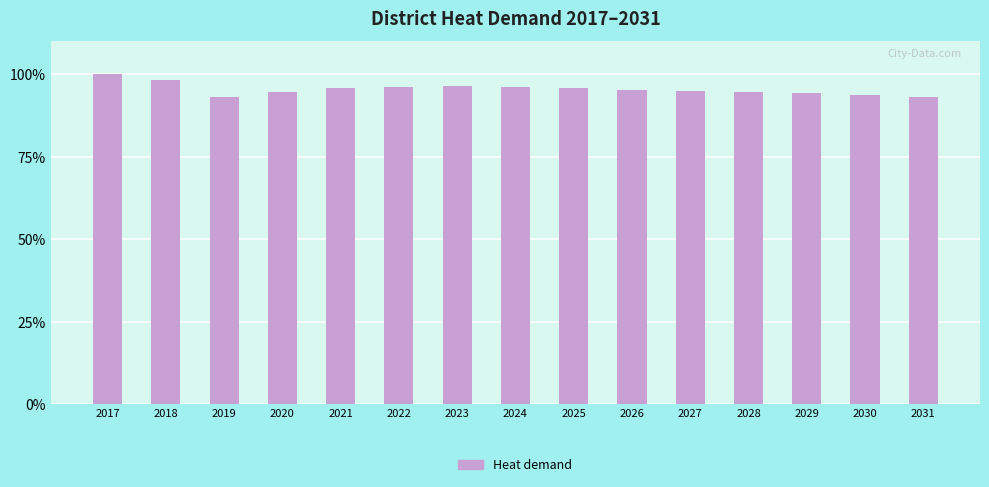

What is the average value?

95.5